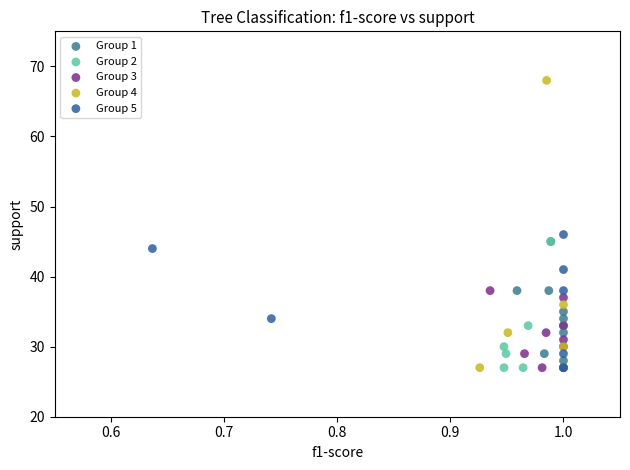

What are all the series names shown in the legend?

Group 1, Group 2, Group 3, Group 4, Group 5